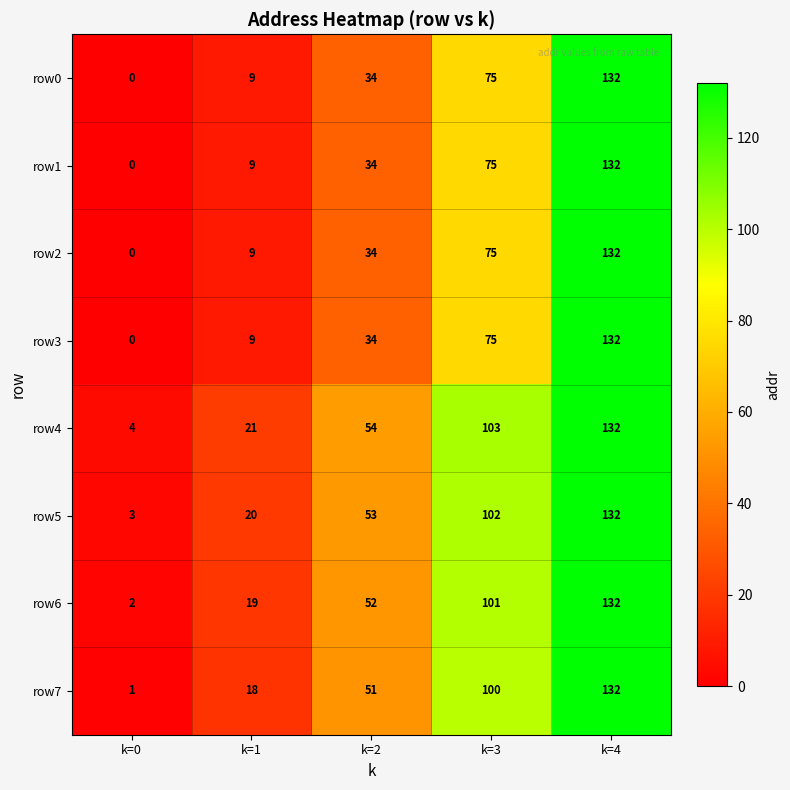

At which category does the chart reach its minimum across all series?

k=0